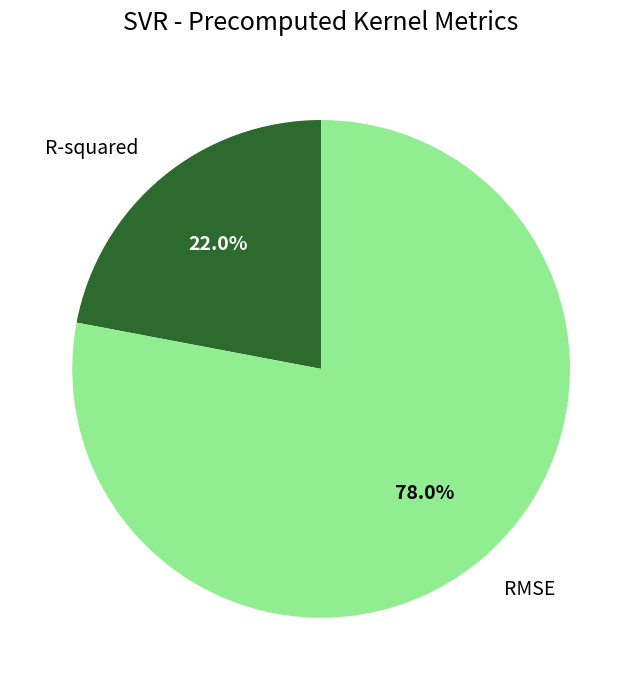

Is there a majority slice in this chart?

Yes